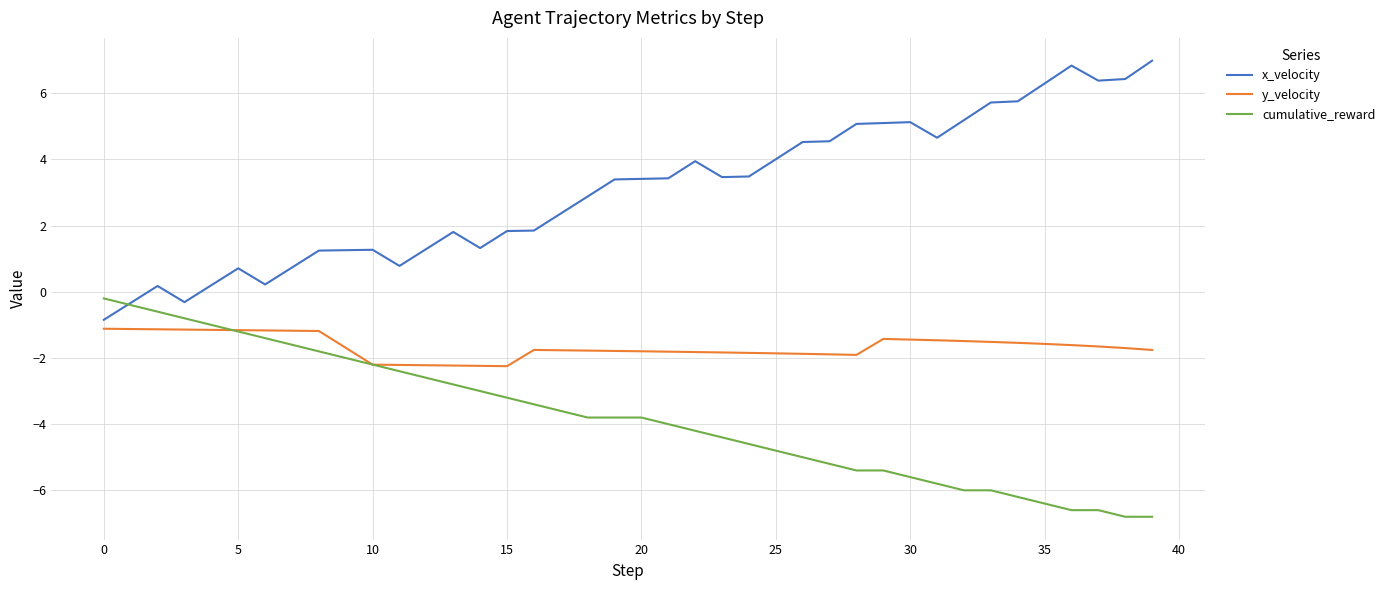

Rank the series by their maximum value, from lowest to highest.

y_velocity, cumulative_reward, x_velocity